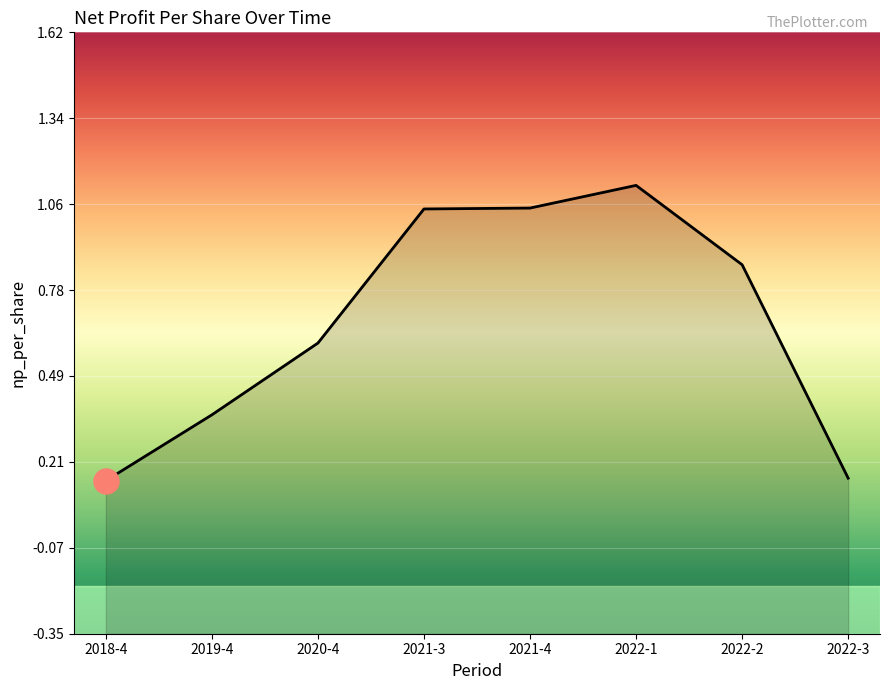

True or false: there are more than 1 points higher than both neighbors.

False